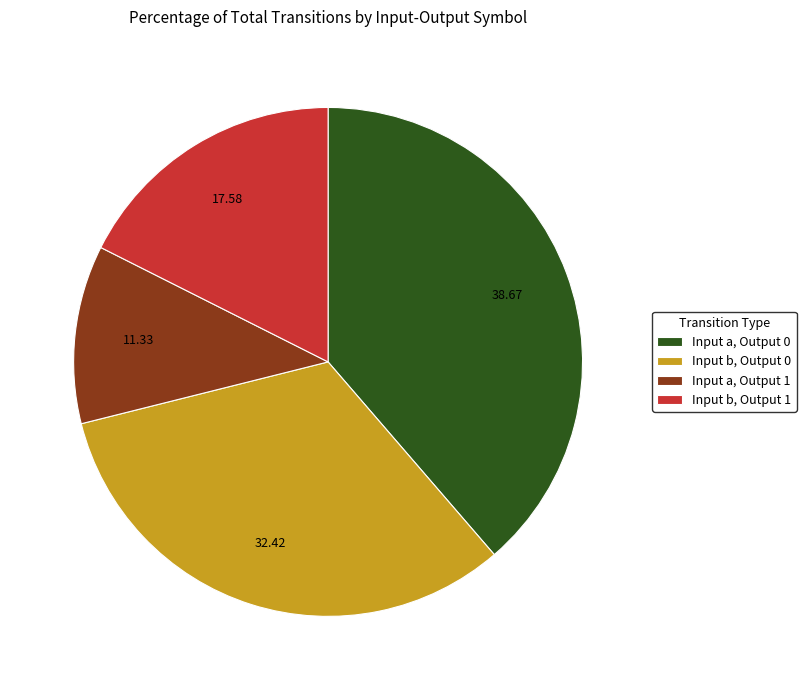

Is there any slice that represents more than half of the pie?

No